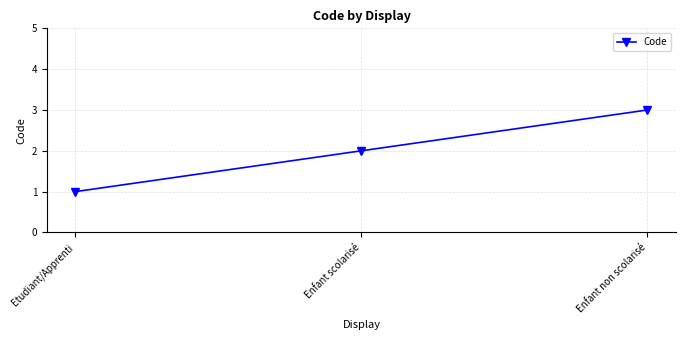

What is the difference between the maximum and second lowest values?

1